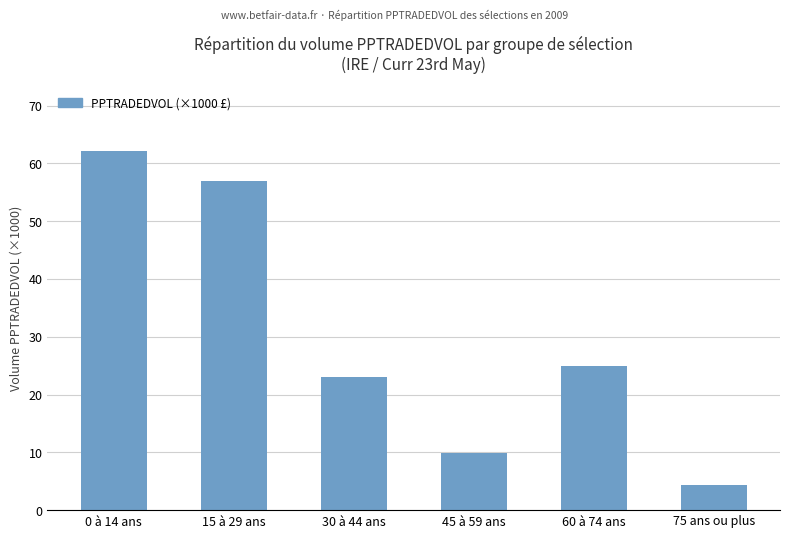

Rank the categories by value from highest to lowest.

0 à 14 ans, 15 à 29 ans, 60 à 74 ans, 30 à 44 ans, 45 à 59 ans, 75 ans ou plus